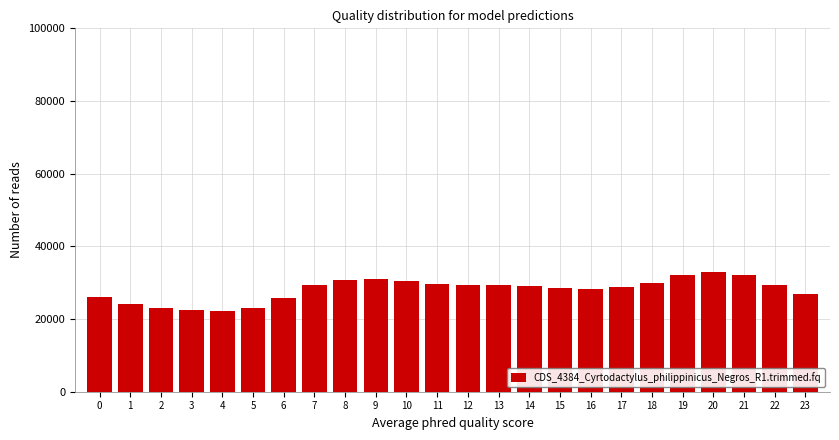

What is the difference between the second highest and minimum values?

9758.4